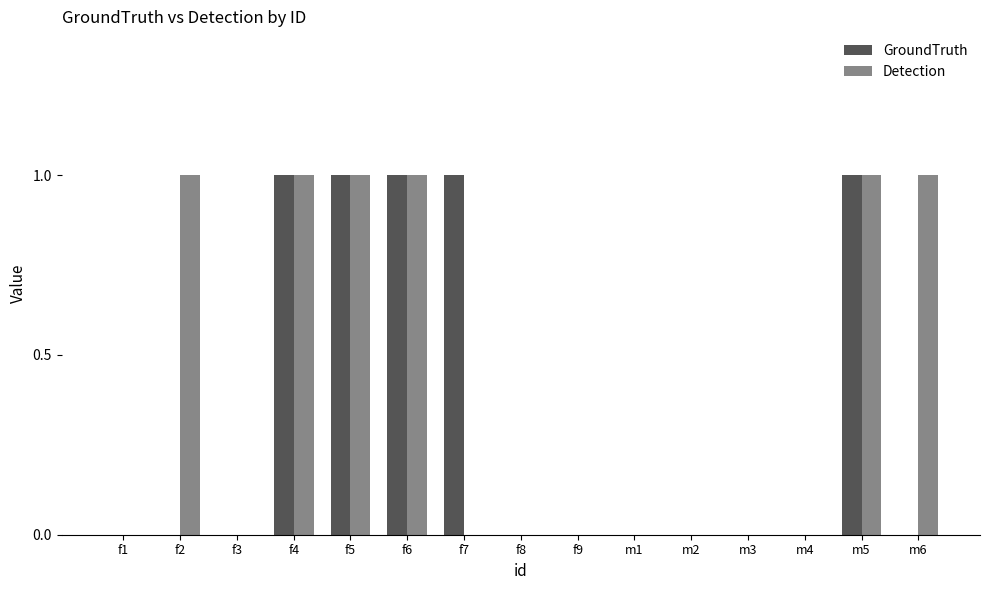

What is the total value across all series at m6?

1